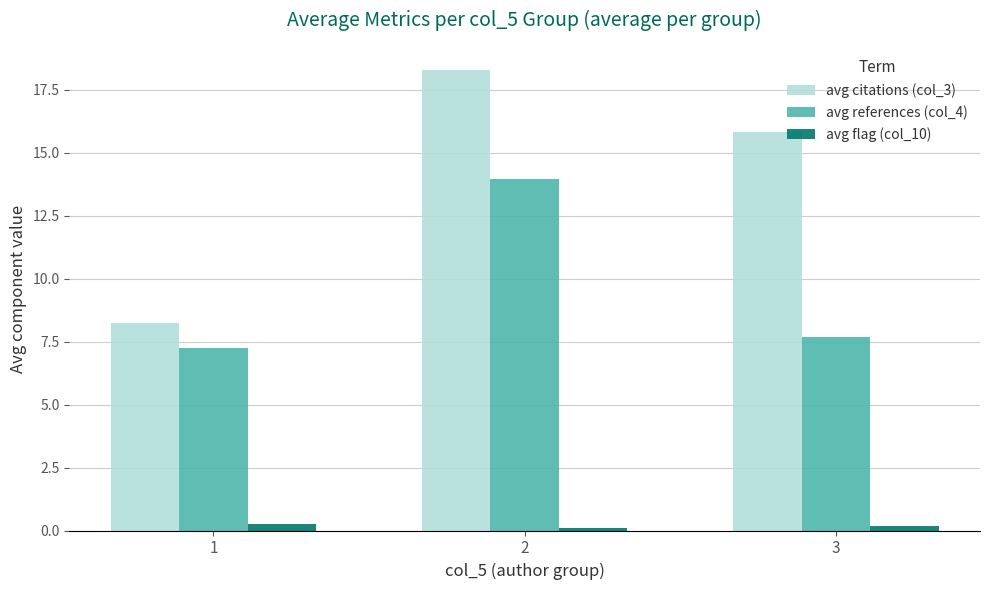

What is the maximum value shown in the chart?

18.3